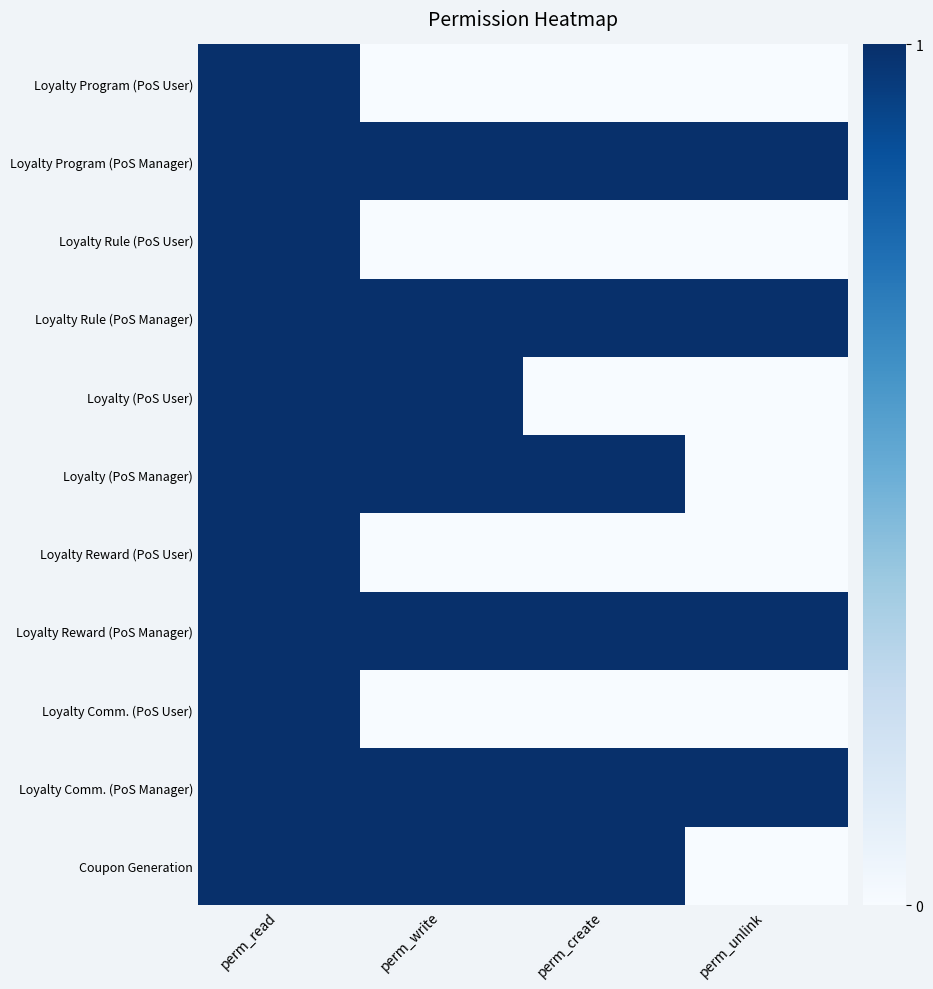

Between perm_write and perm_unlink, which series saw the biggest shift?

Loyalty (PoS User)